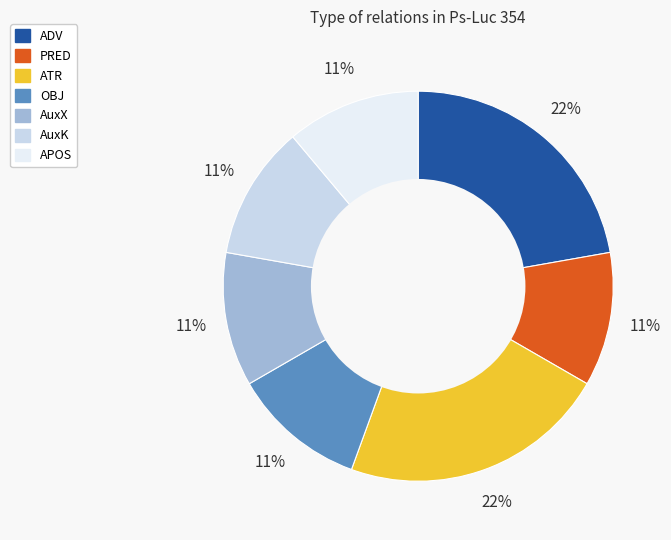

To the nearest percent, what percentage of the pie is APOS?

11%